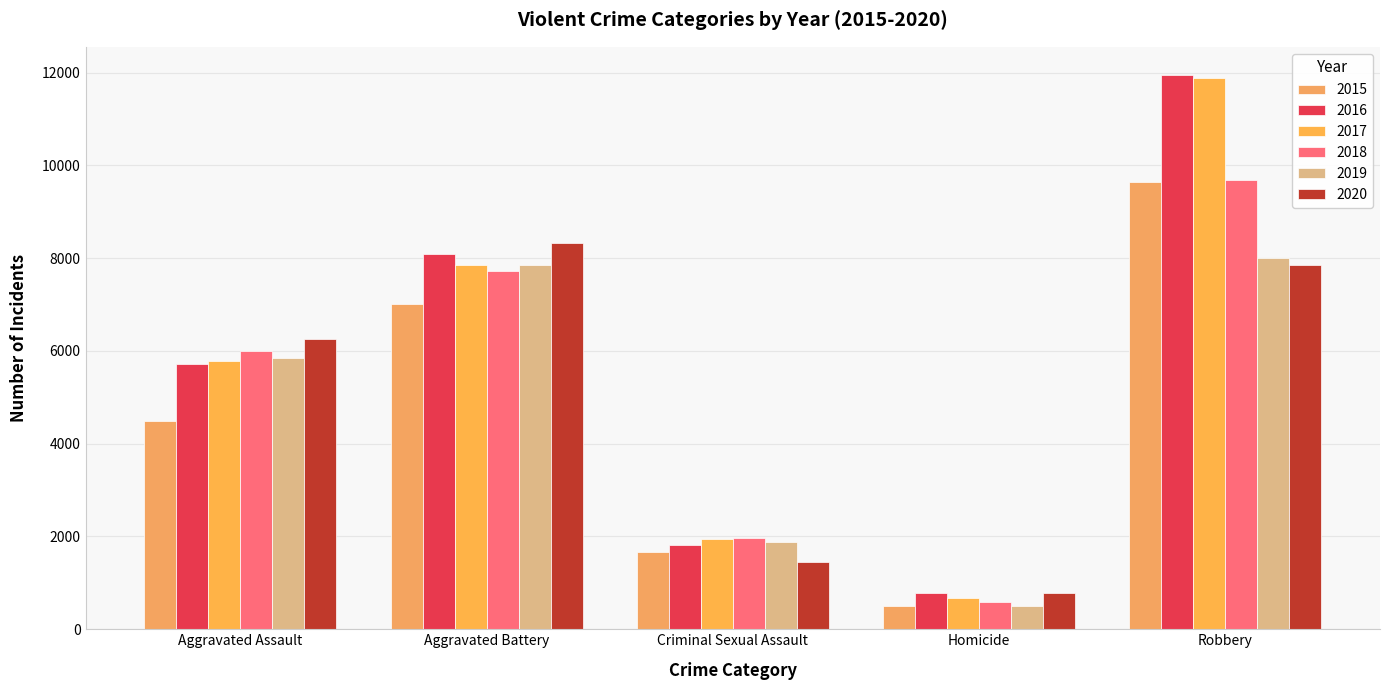

Which category has the lowest value in the 2015 series?

Homicide